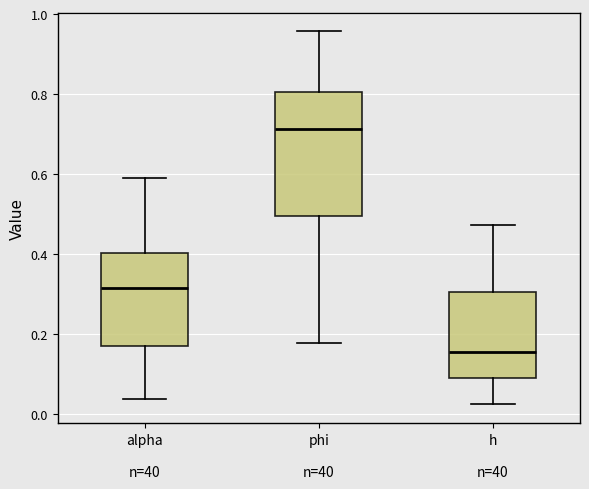

Reading left to right, transcribe this box plot: for each box, give where its median line is, the range the box spans, and where its two whiskers end, as read against the y-axis. The values are not printed on the chart, so give them approximately, as read against the axis.

alpha n=40: median 0.32, box 0.16 to 0.40, whiskers 0.04 to 0.60
phi n=40: median 0.72, box 0.50 to 0.80, whiskers 0.18 to 0.96
h n=40: median 0.16, box 0.10 to 0.30, whiskers 0.02 to 0.48